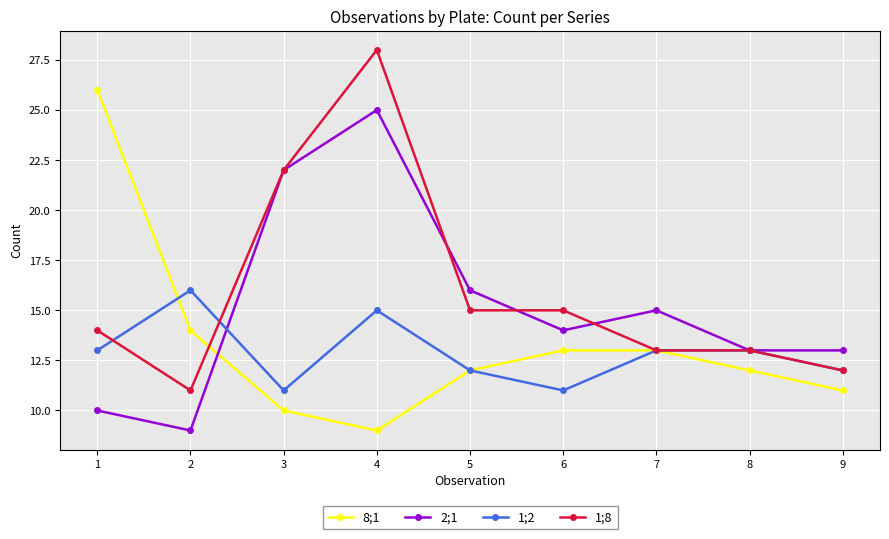

What is the spread (max minus min) of values at 1?

16